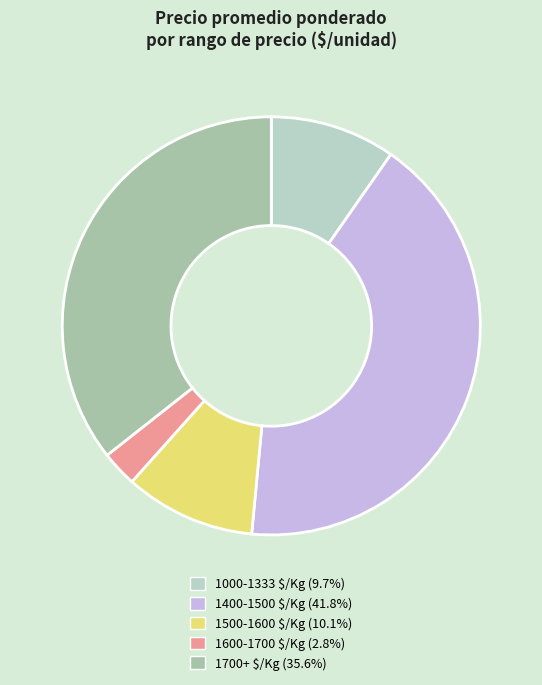

How many slices are in this pie chart?

5